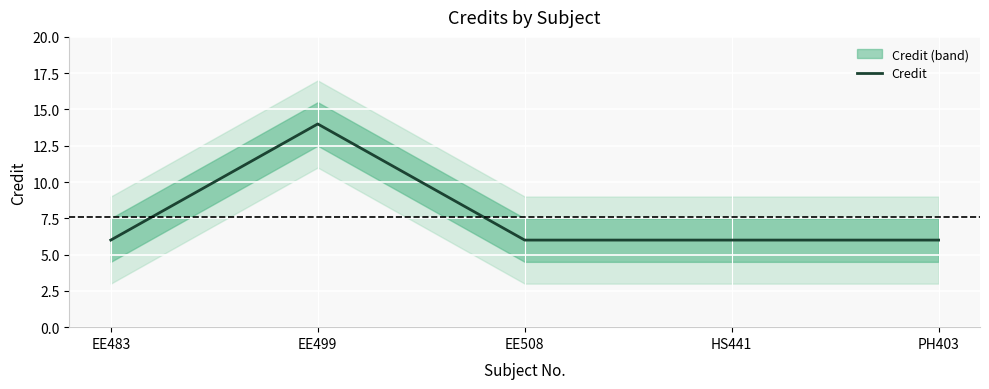

What is the label of the 3rd point from the right?

EE508